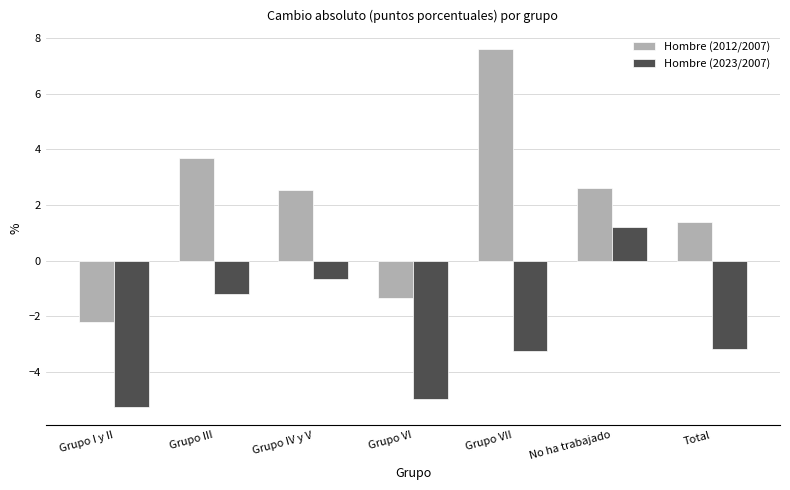

Reading right to left, transcribe all the data shown in this chart.

Hombre (2012/2007): 1.4	2.6	7.6	-1.3	2.5	3.7	-2.2
Hombre (2023/2007): -3.2	1.2	-3.2	-5.0	-0.7	-1.2	-5.3